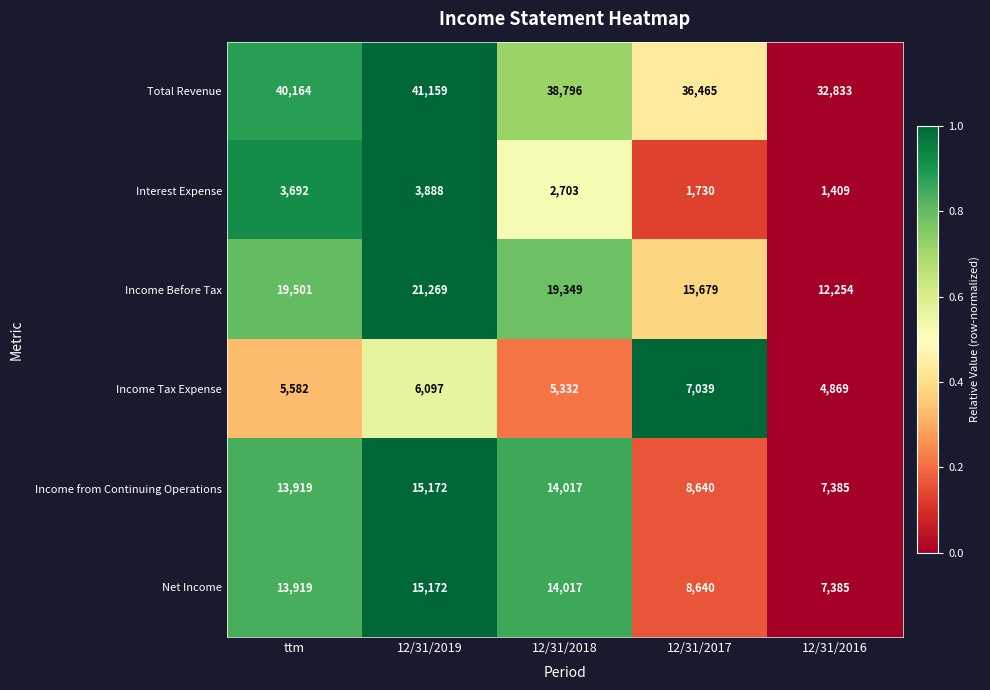

What is the sum of the Total Revenue values at ttm and 12/31/2017?

76629